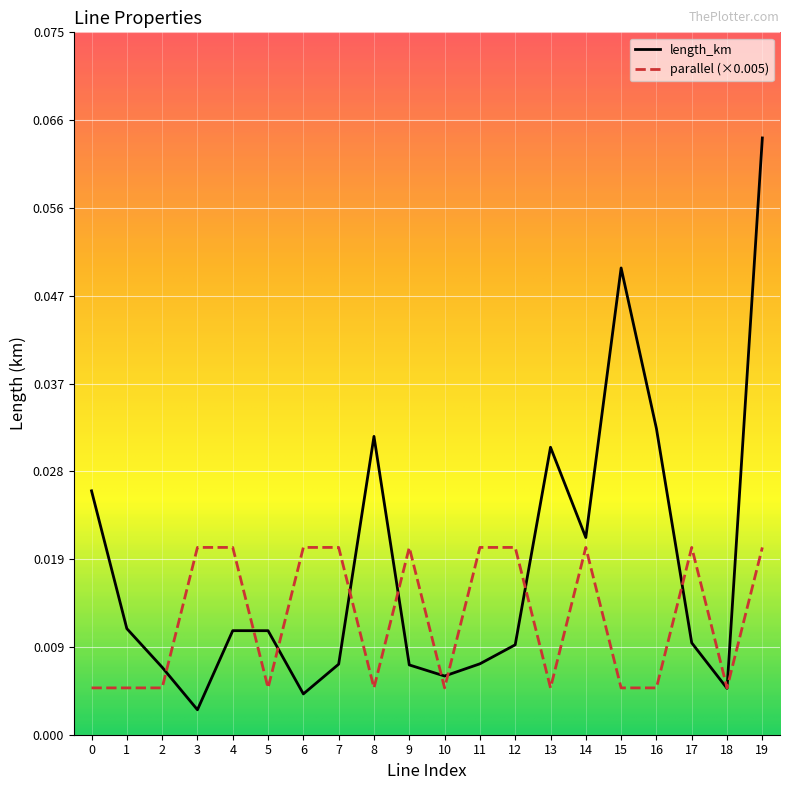

Where is length_km nearest to the value 0?

3